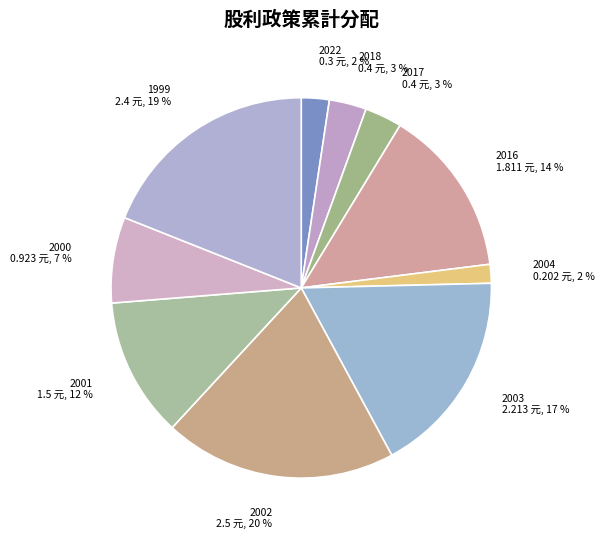

Is it true that 2001 is 1% of the pie?

False